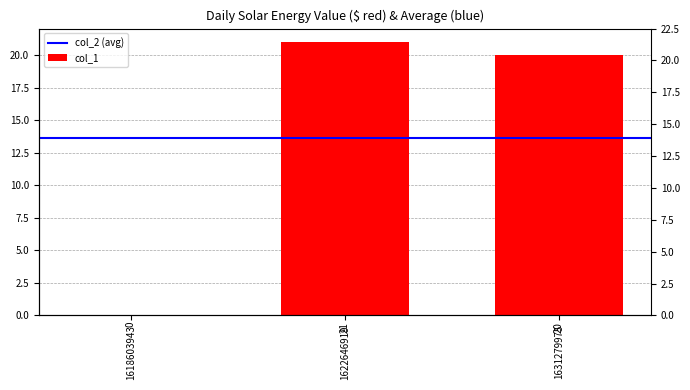

Reading right to left, transcribe all the data shown in this chart.

20	21	0